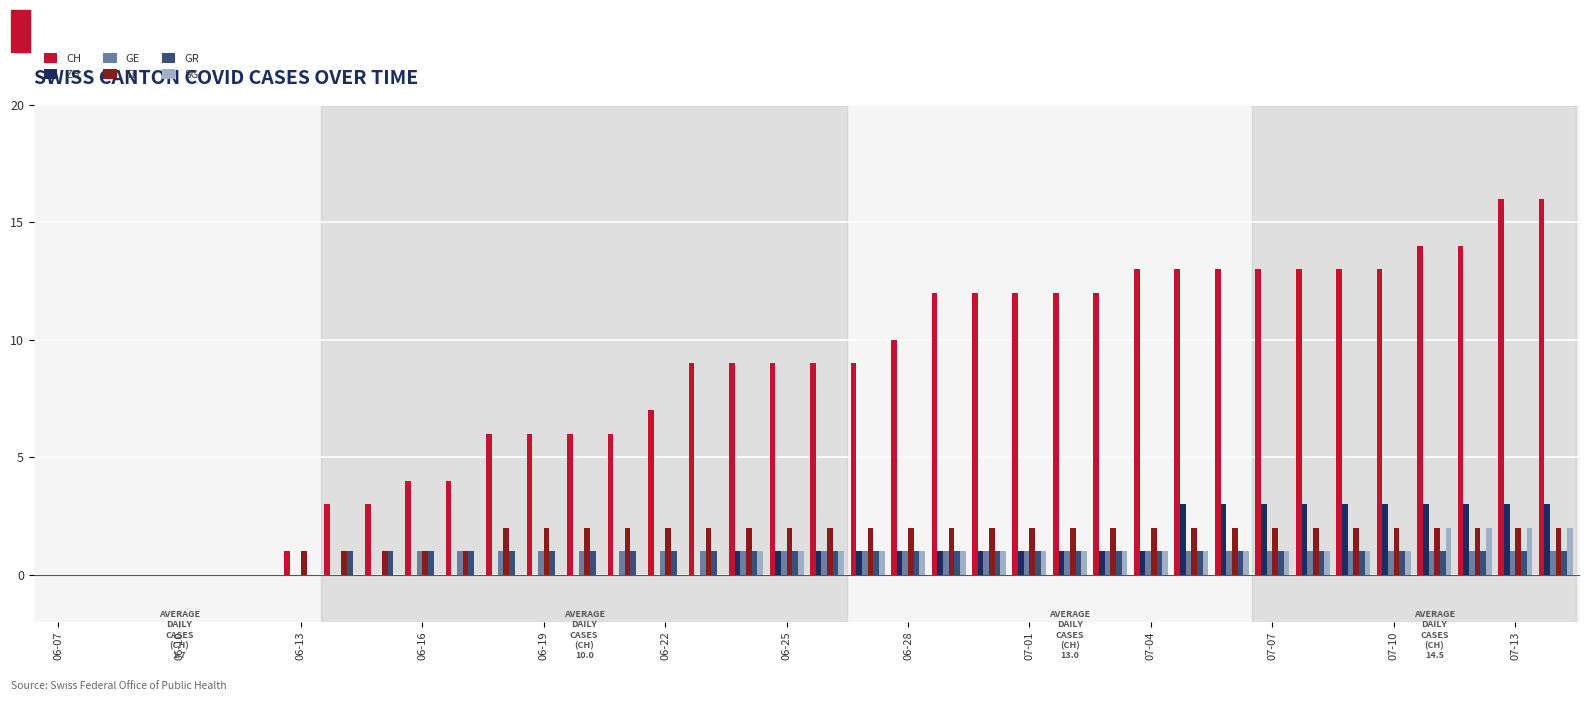

What is the sum of all GR values?

31